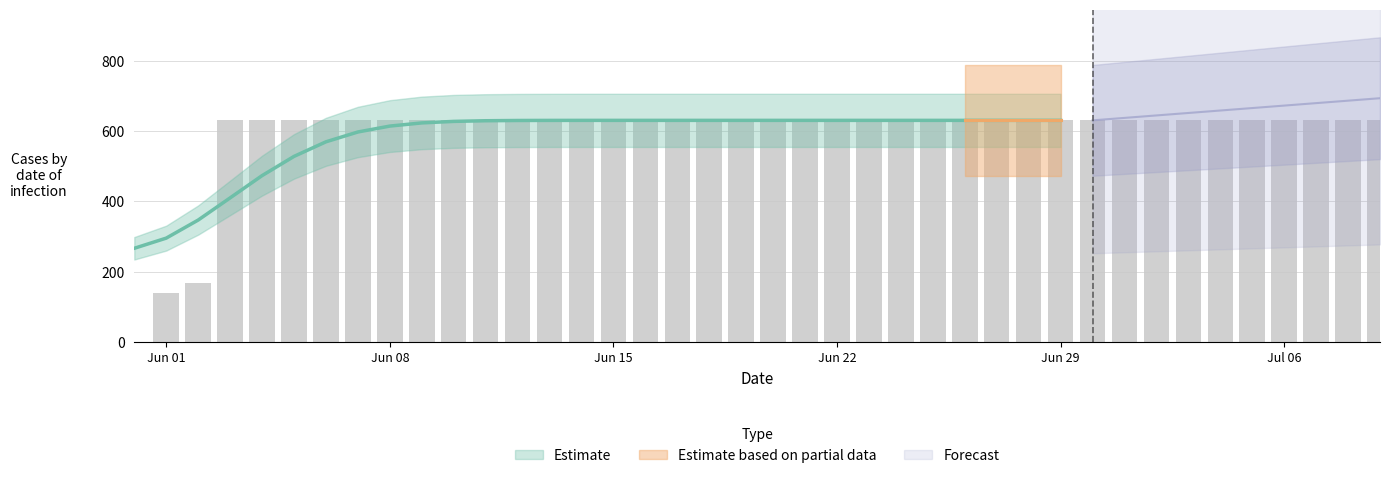

Rank the categories by value from highest to lowest.

2020-06-03, 2020-06-04, 2020-06-05, 2020-06-06, 2020-06-07, 2020-06-08, 2020-06-09, 2020-06-10, 2020-06-11, 2020-06-12, 2020-06-13, 2020-06-14, 2020-06-15, 2020-06-16, 2020-06-17, 2020-06-18, 2020-06-19, 2020-06-20, 2020-06-21, 2020-06-22, 2020-06-23, 2020-06-24, 2020-06-25, 2020-06-26, 2020-06-27, 2020-06-28, 2020-06-29, 2020-06-30, 2020-07-01, 2020-07-02, 2020-07-03, 2020-07-04, 2020-07-05, 2020-07-06, 2020-07-07, 2020-07-08, 2020-07-09, 2020-06-02, 2020-06-01, 2020-05-31